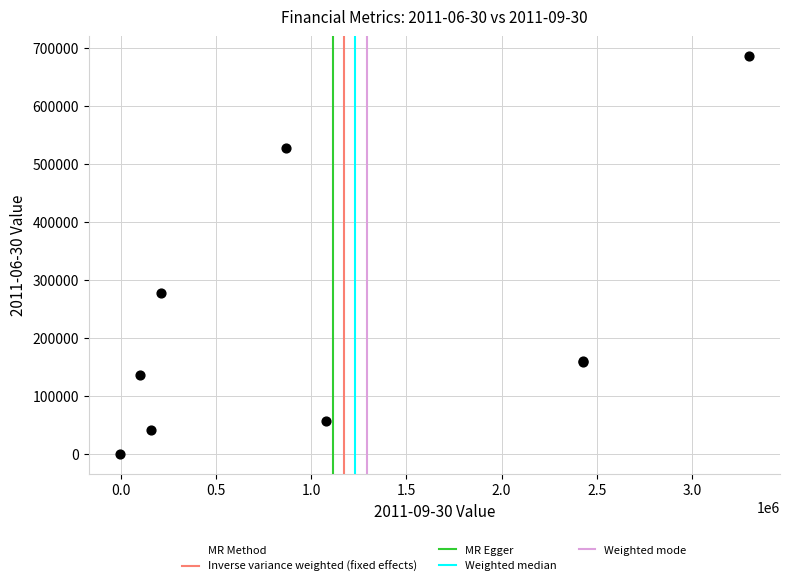

What Y value in the scatter plot is closest to 342854?

276739